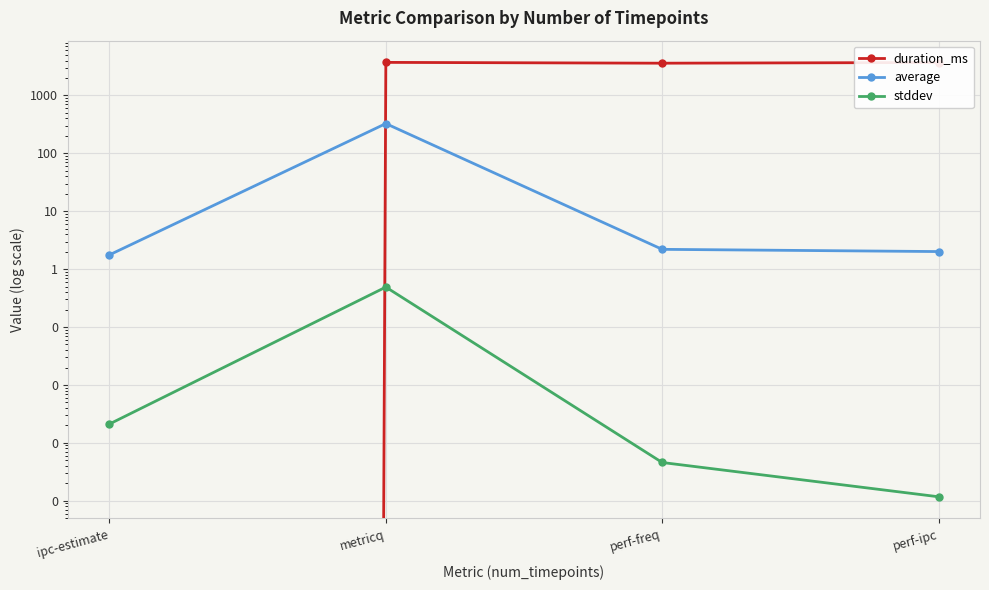

Is the value of duration_ms at perf-ipc greater than the value of average at perf-freq?

Yes